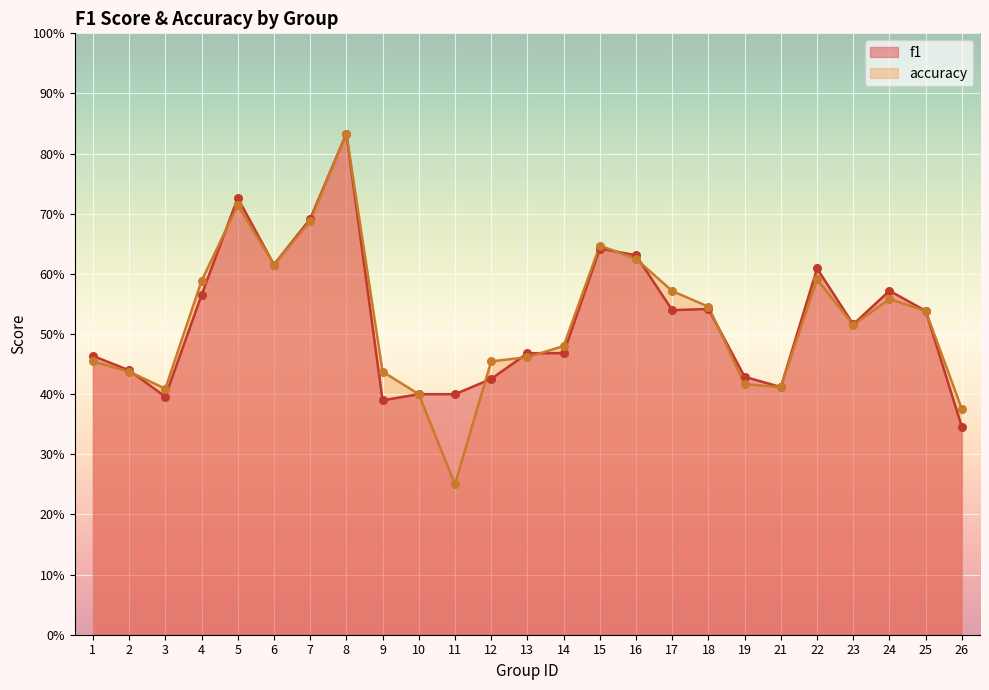

At which category is the sum across all series the highest?

8